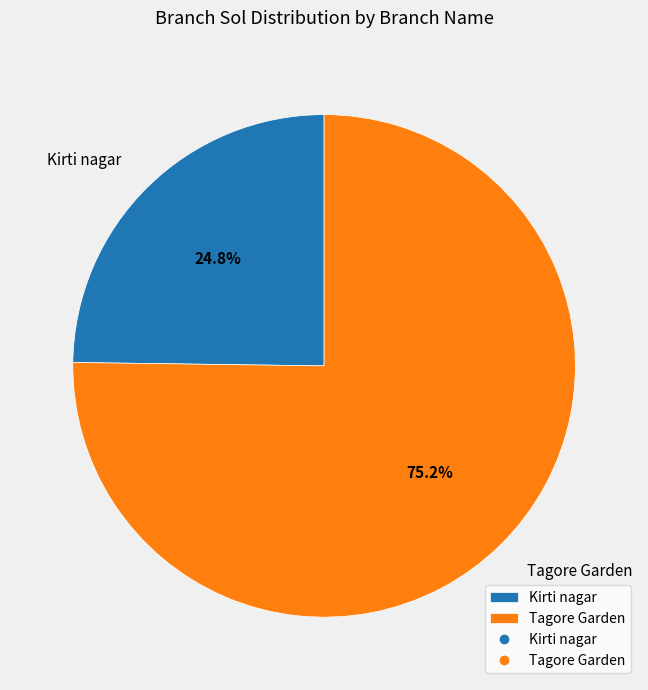

To the nearest percent, what portion does Kirti nagar represent?

25%